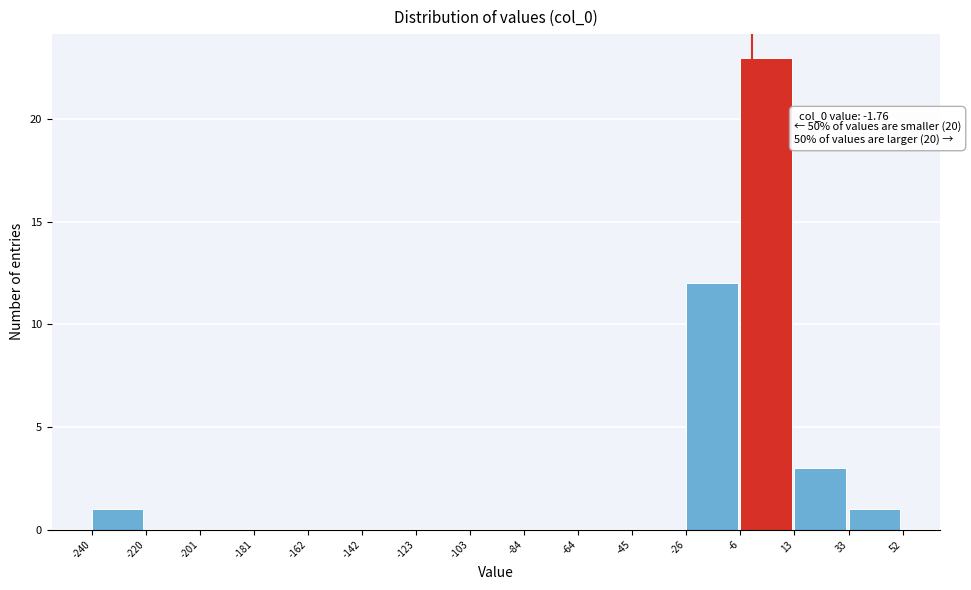

Which range on the x-axis has the tallest bar?

-6 to 13